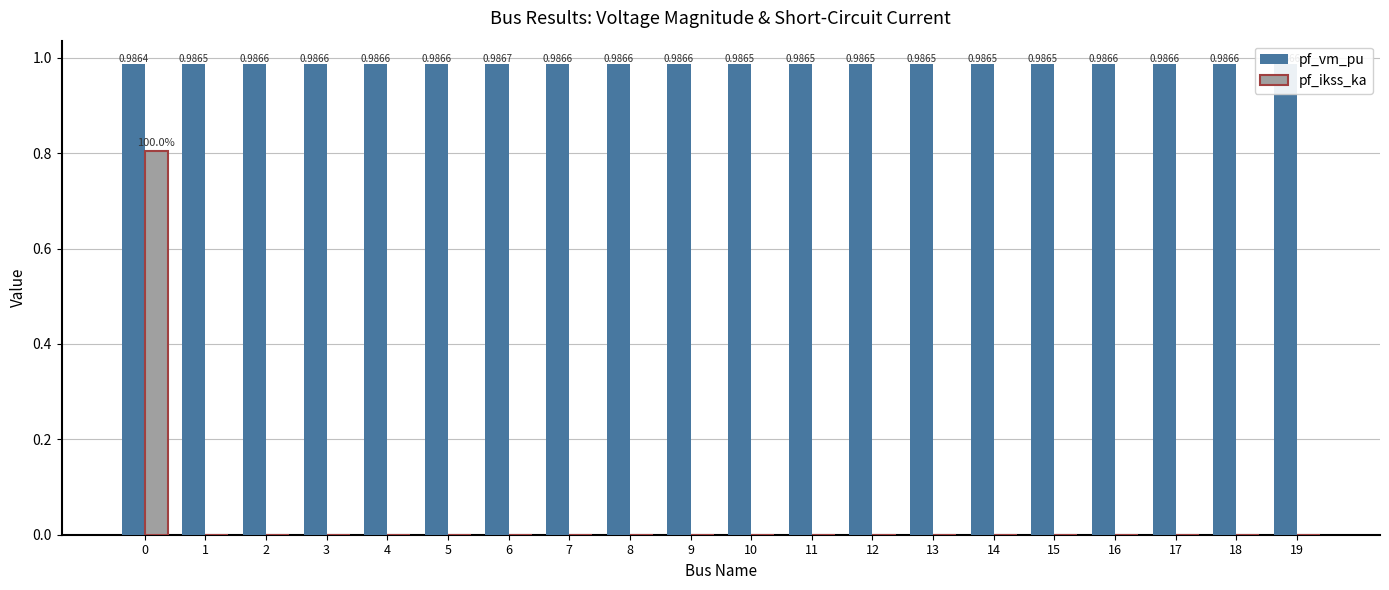

What is the sum of all pf_vm_pu values?

19.7